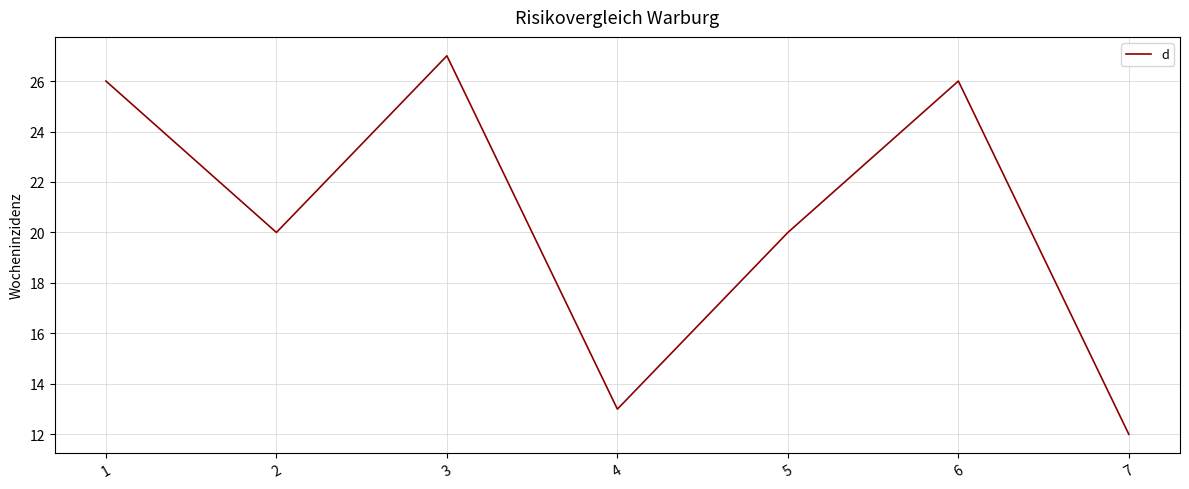

Reading right to left, what are all the values shown in this chart?

12	26	20	13	27	20	26